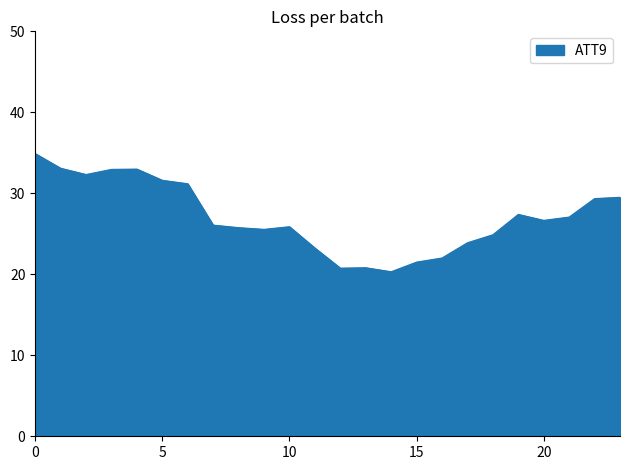

What is the smallest value displayed?

20.3